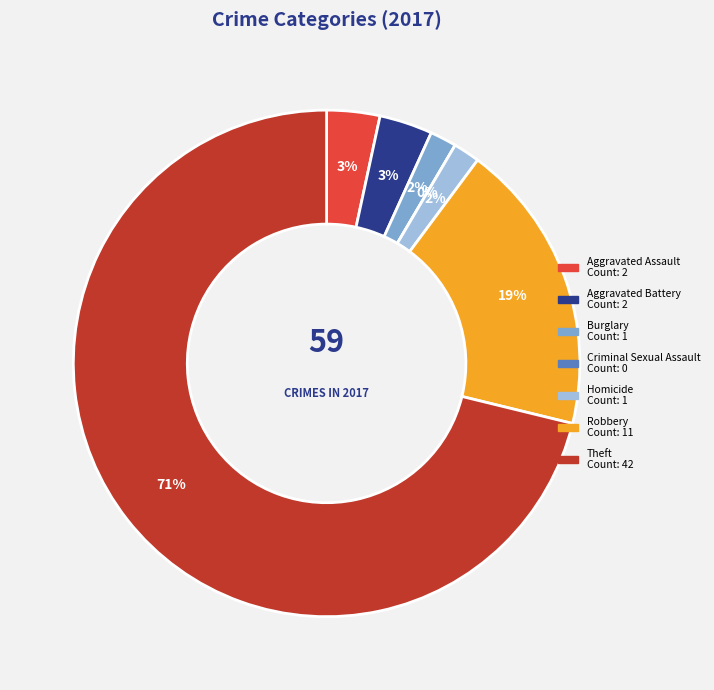

Does Aggravated Battery account for over 50% of the chart?

No